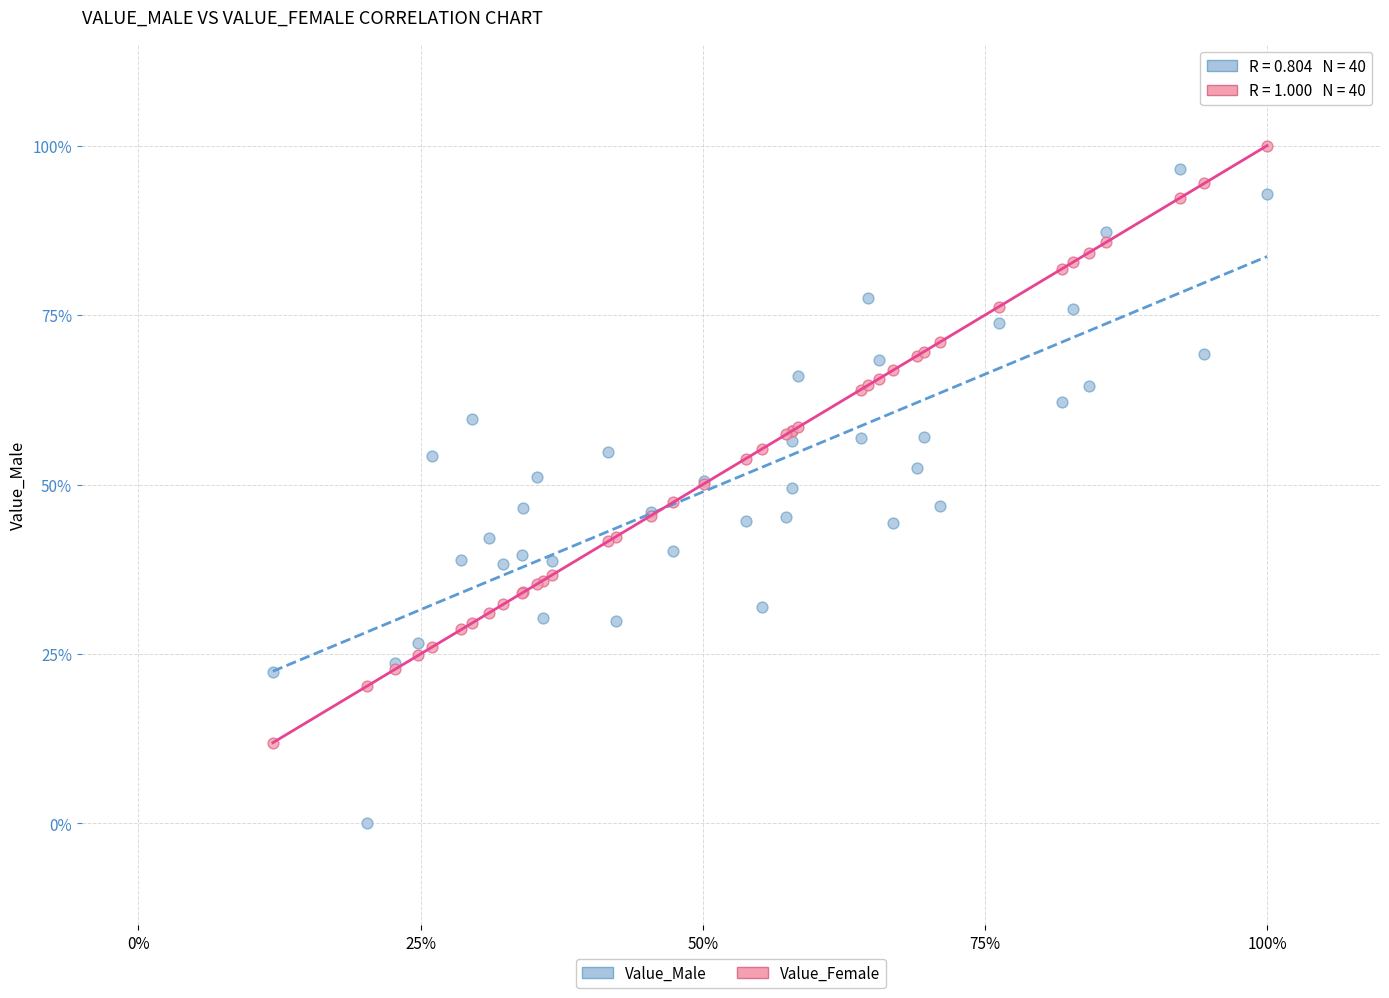

Which series reaches the maximum Y coordinate?

Value_Female